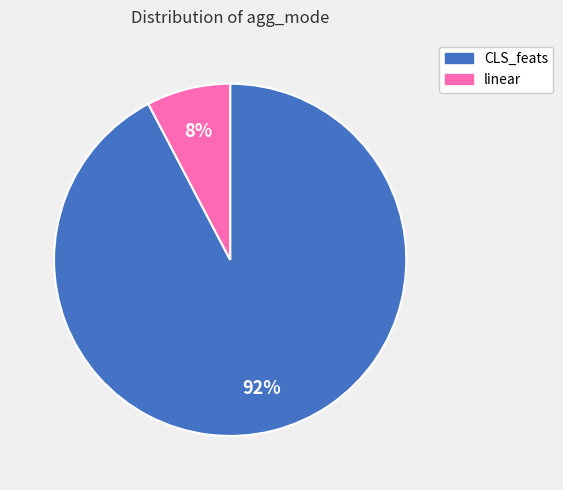

Count the number of slices in the pie.

2